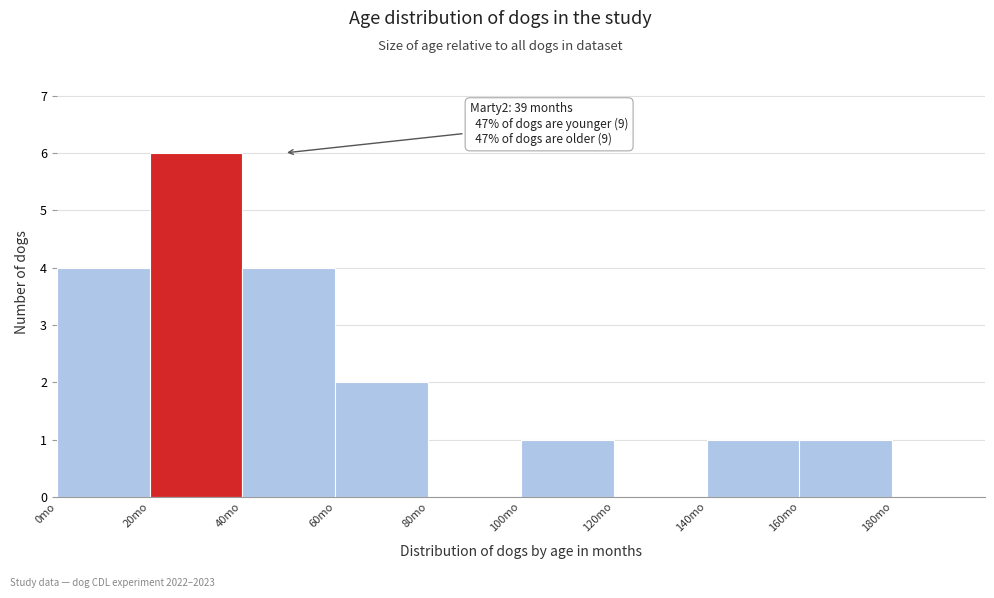

Which range on the x-axis has the tallest bar?

20 to 40